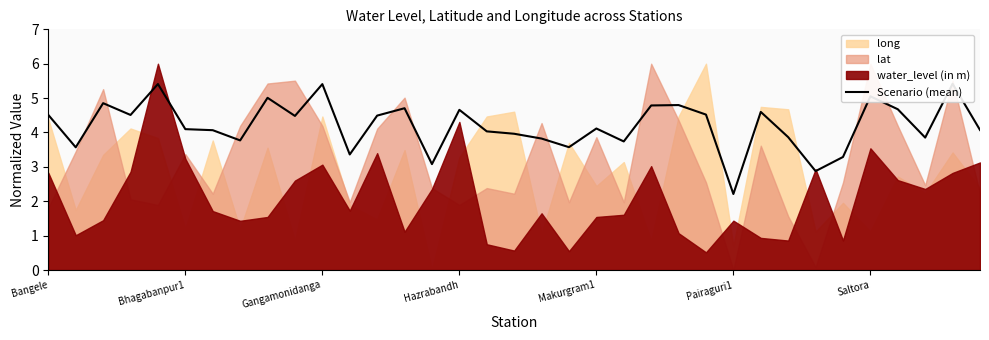

How many lines are shown in the chart?

1